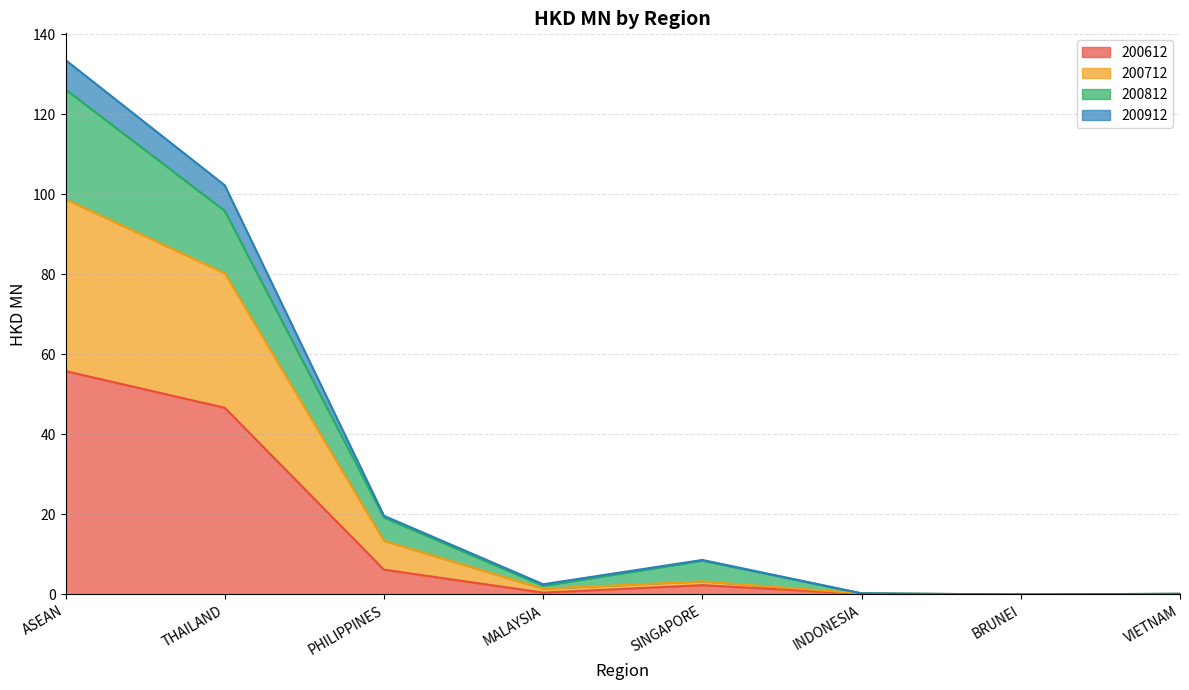

How many categories are shown in the chart?

8